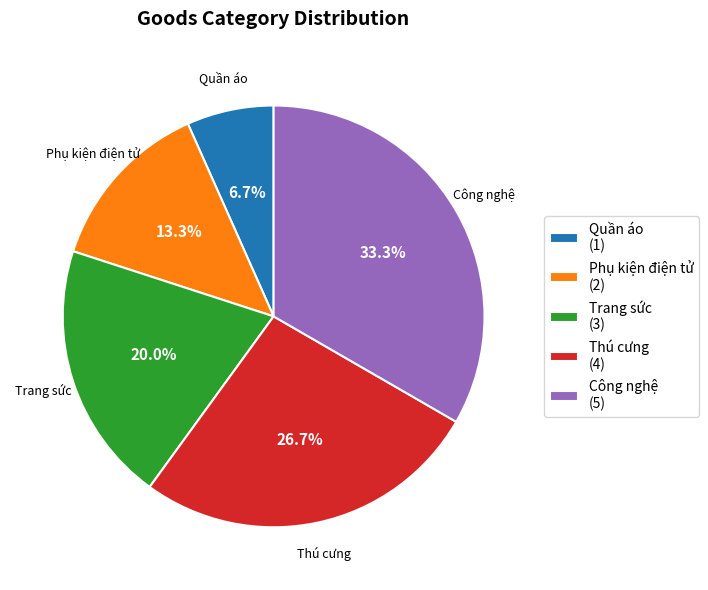

Is Trang sức the majority of the pie?

No